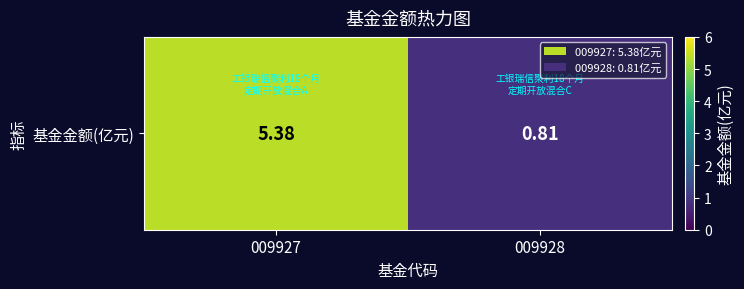

What is the change in value from 009927 to 009928?

-4.6